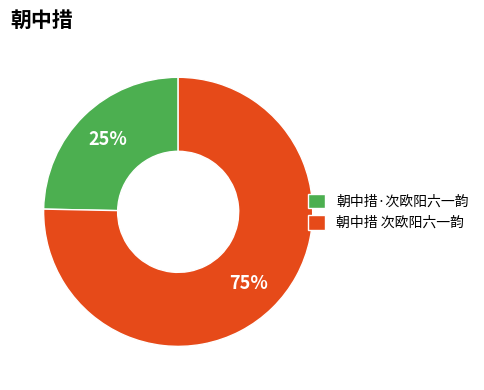

How many segments does this pie chart have?

2